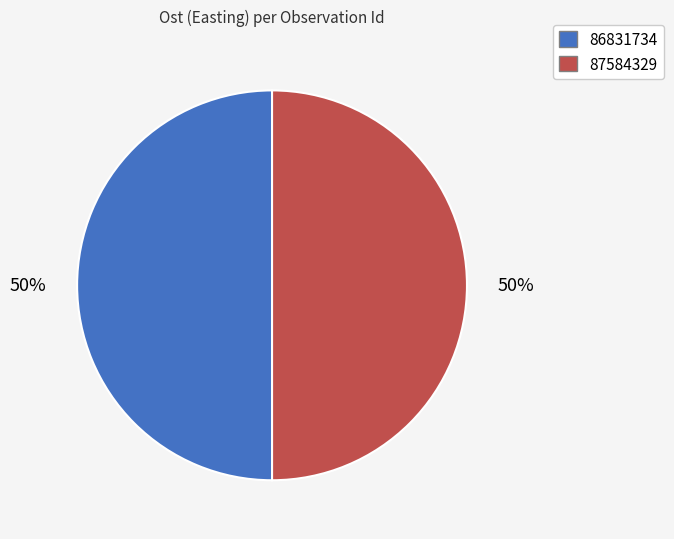

Count the number of slices in the pie.

2